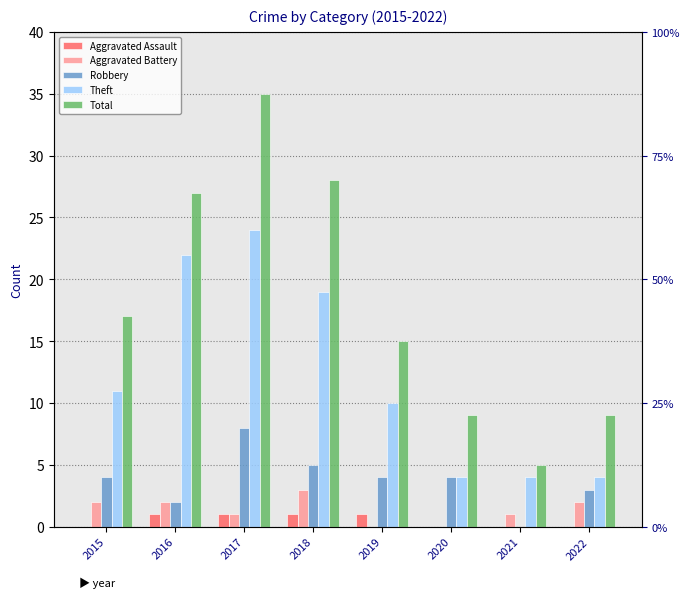

What is the difference between the highest and lowest values at 2021?

5